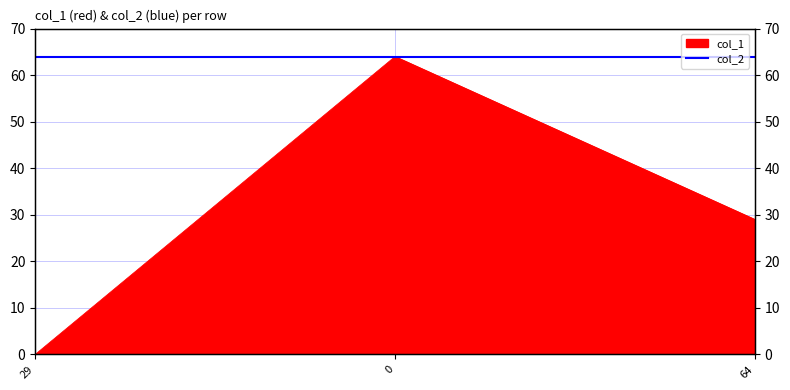

Rank the categories by value from highest to lowest.

0, 64, 29